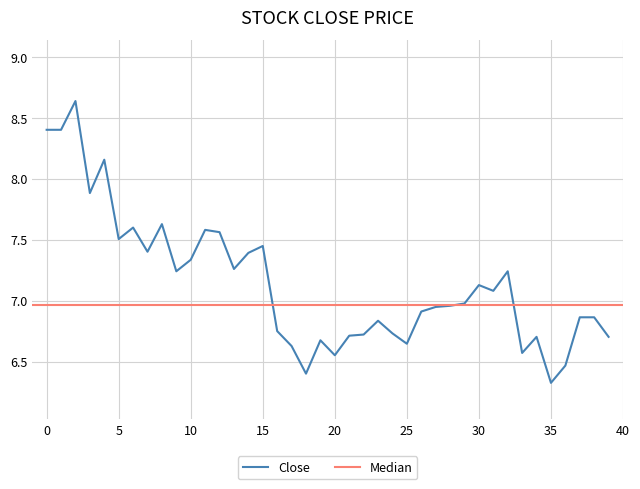

How many categories are shown in the chart?

40